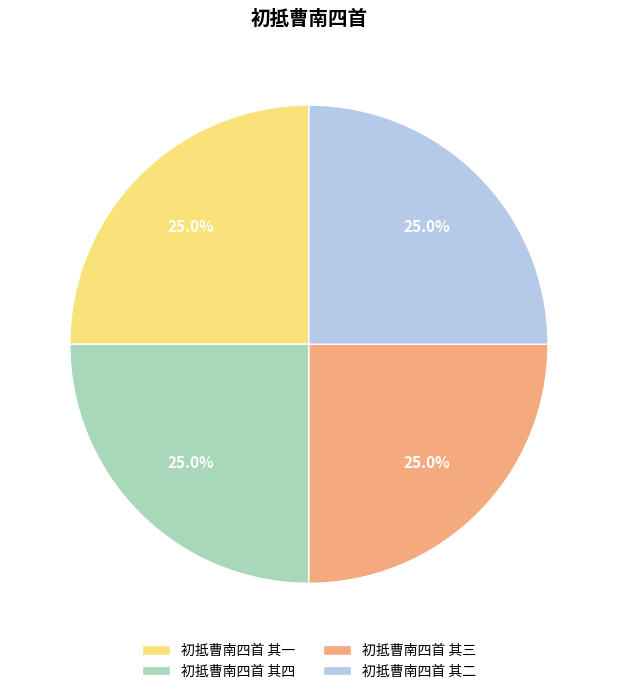

To the nearest percent, what is the combined percentage of 初抵曹南四首 其二 and 初抵曹南四首 其四?

50%